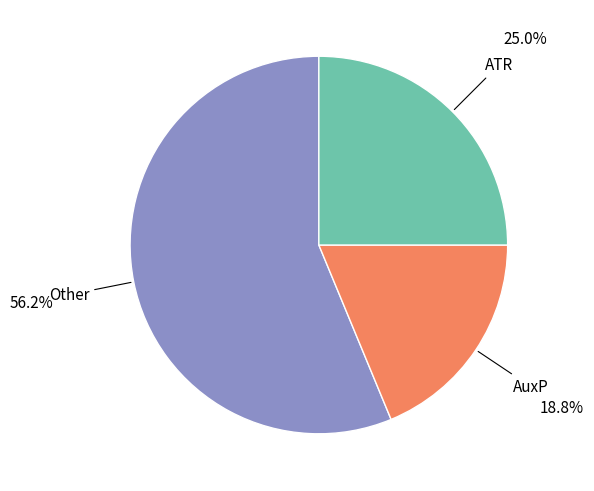

Is there a majority slice in this chart?

Yes